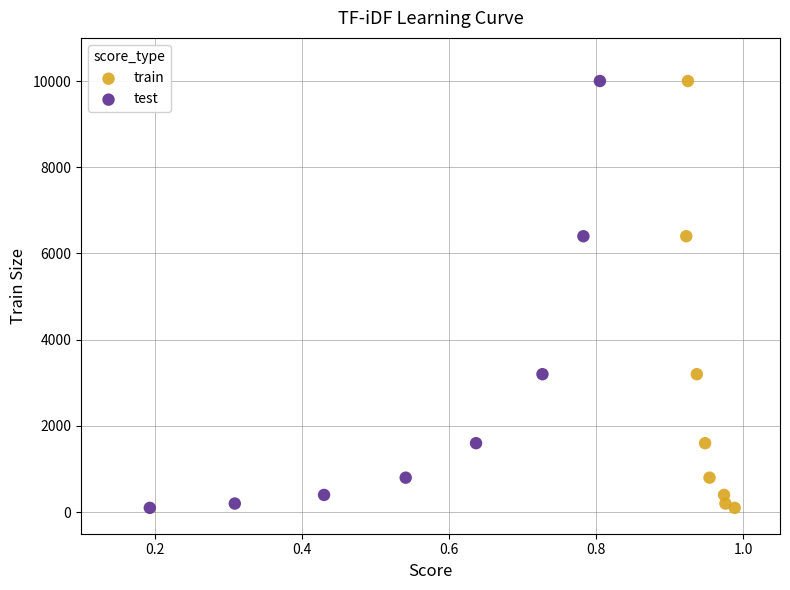

What are all the series names shown in the legend?

train, test